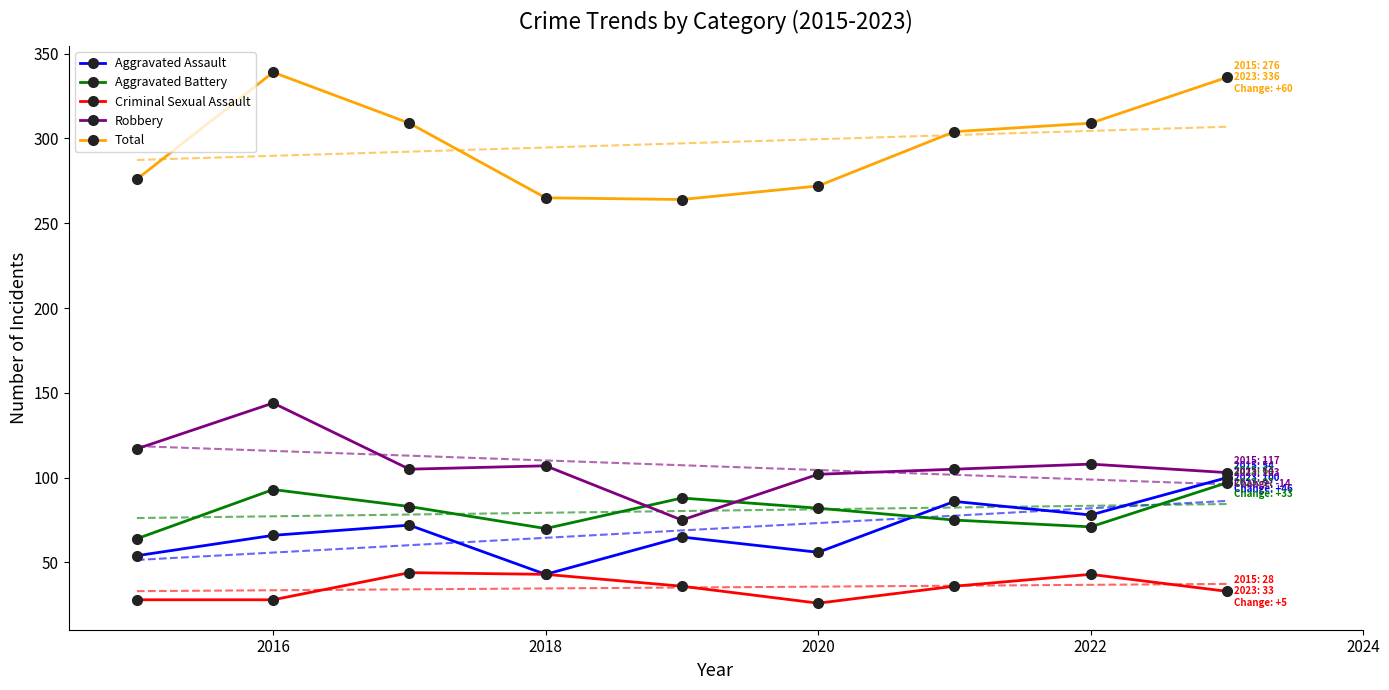

True or false: Robbery and Aggravated Assault intersect in this chart.

False